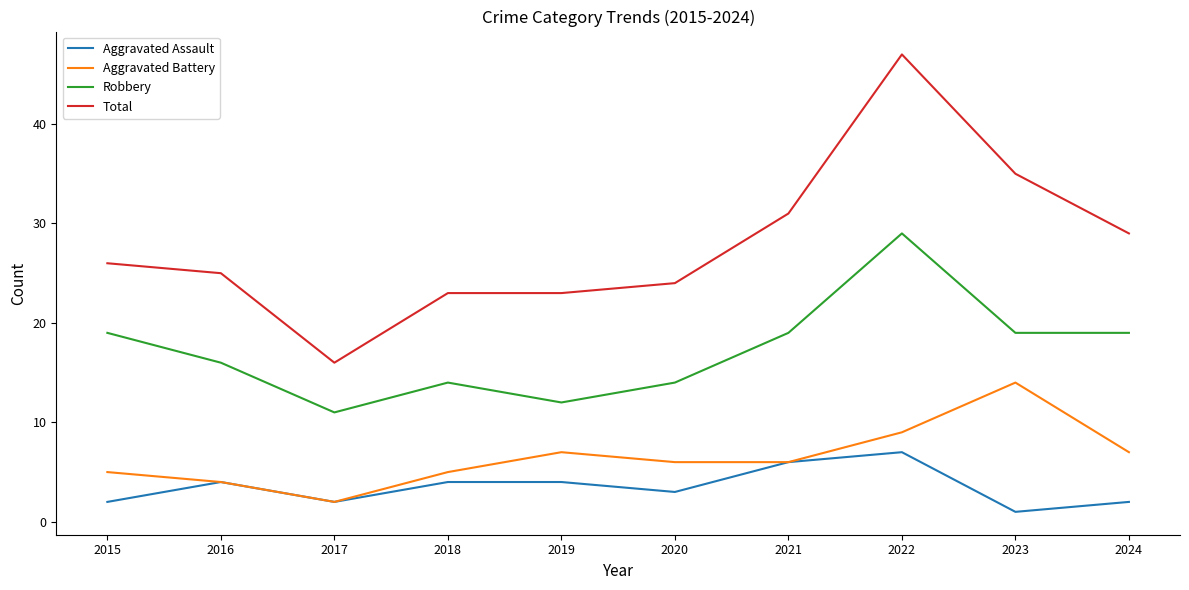

What is the sum of all Robbery values?

172